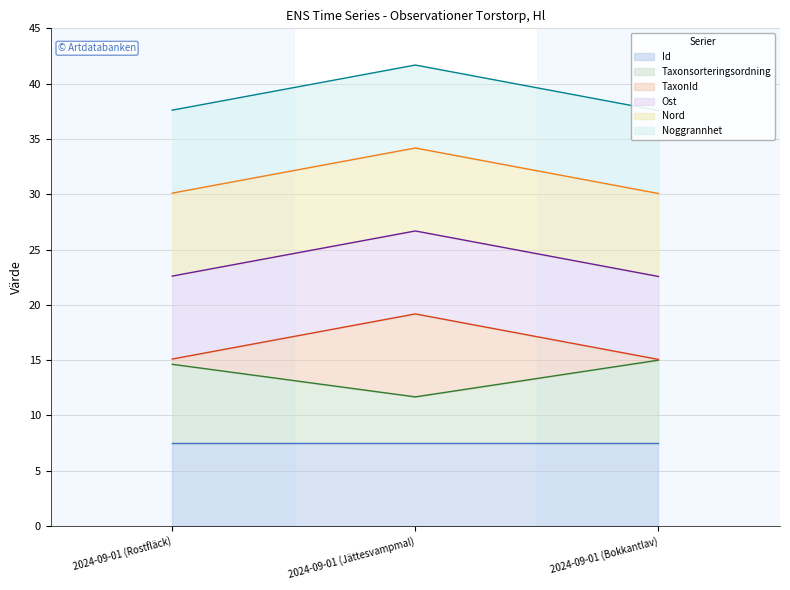

Which has a higher value, 2024-09-01 (Rostfläck) or 2024-09-01 (Bokkantlav)?

2024-09-01 (Rostfläck)